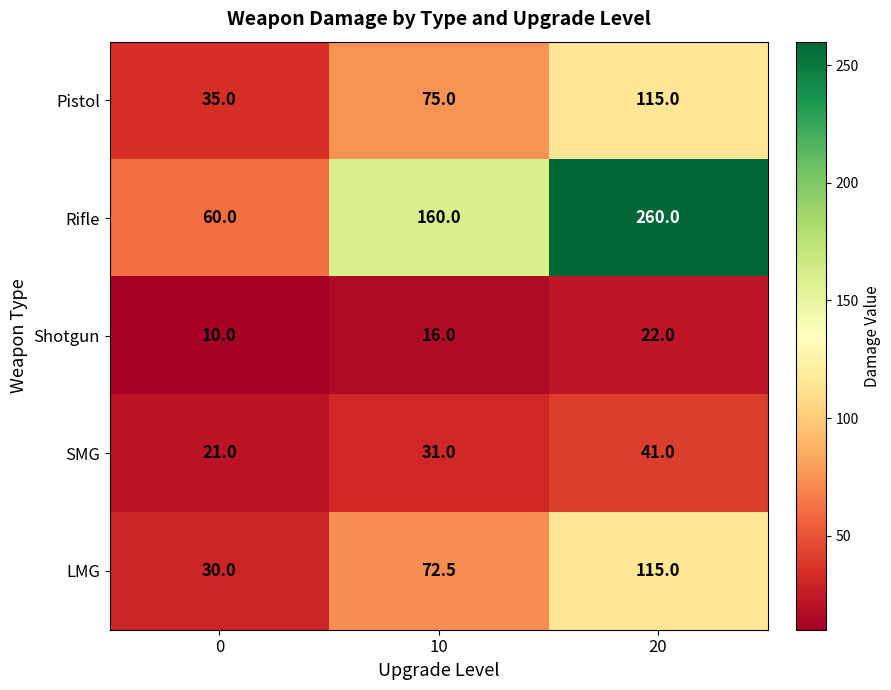

Which series has the largest range (max minus min)?

Rifle